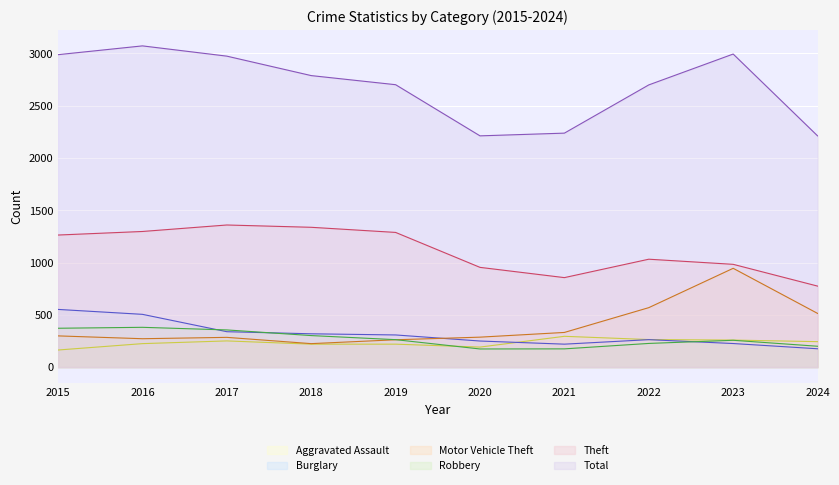

What is the approximate value of Robbery at 2019?

263